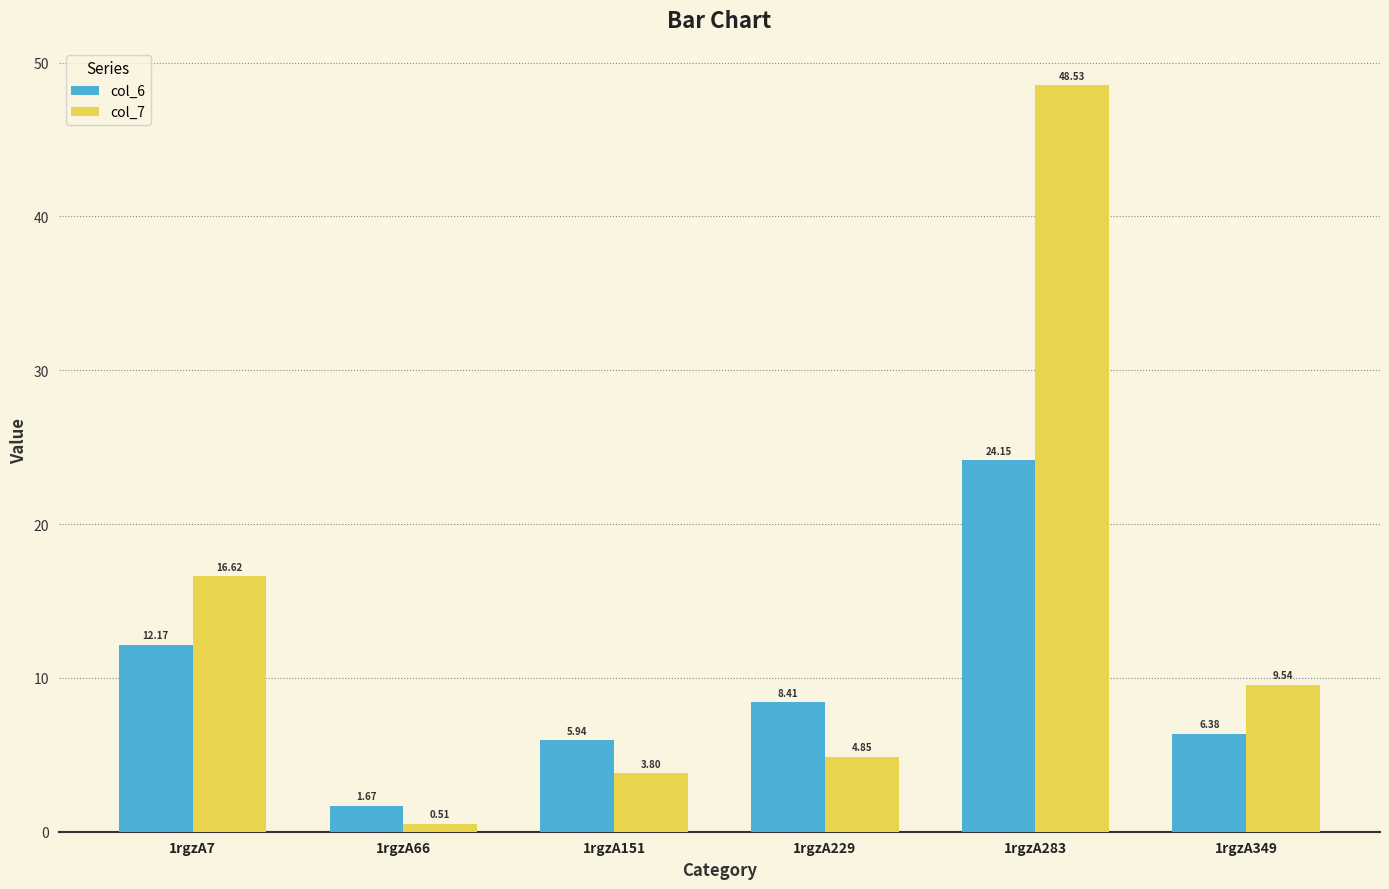

What is the average value of the col_6 series?

9.8